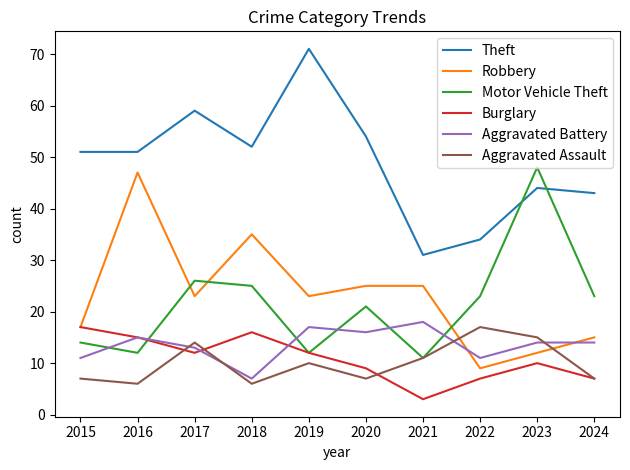

After their last crossing, which series has the higher values: Motor Vehicle Theft or Theft?

Theft